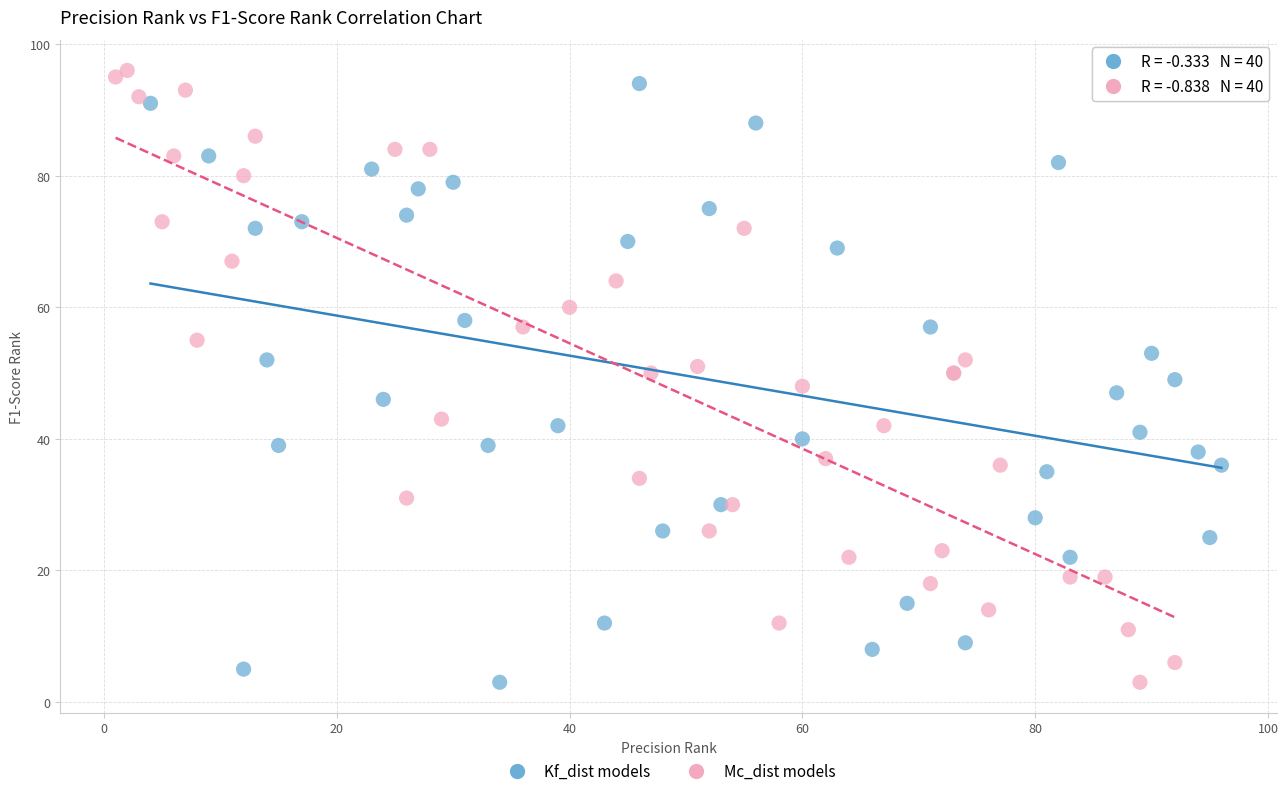

What are all the series names shown in the legend?

Kf_dist models, Mc_dist models